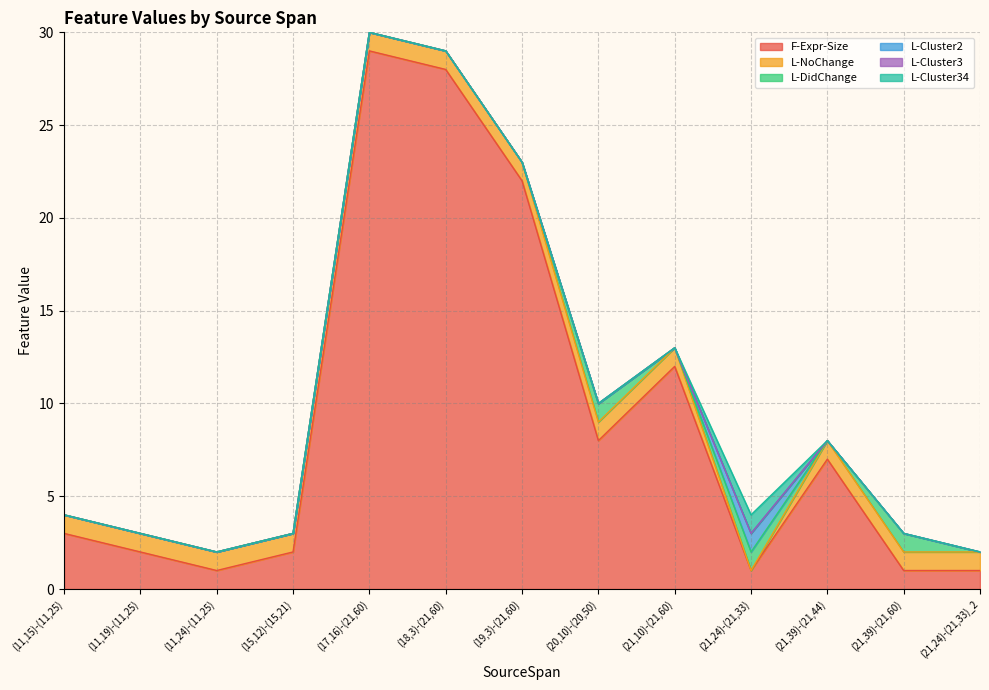

Between (17,16)-(21,60) and (19,3)-(21,60), which series saw the biggest shift?

F-Expr-Size